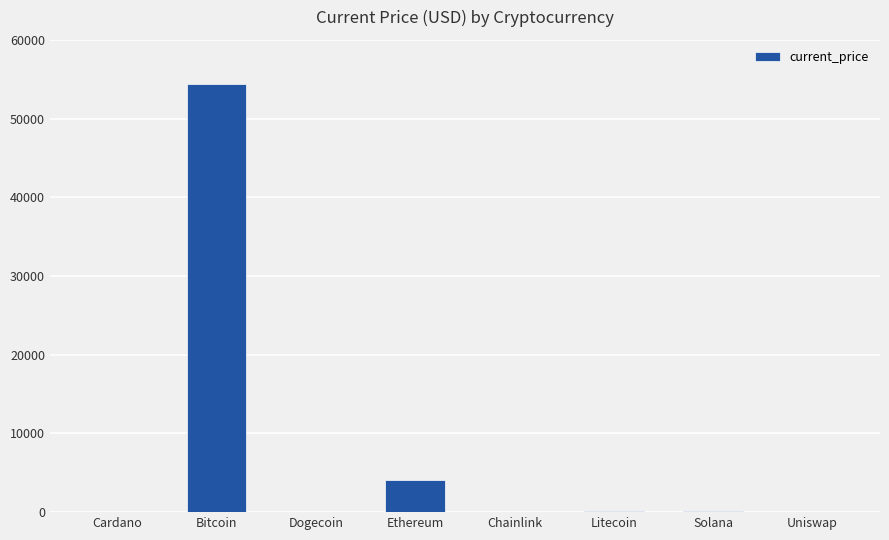

Where is the data nearest to the value 27222?

Ethereum